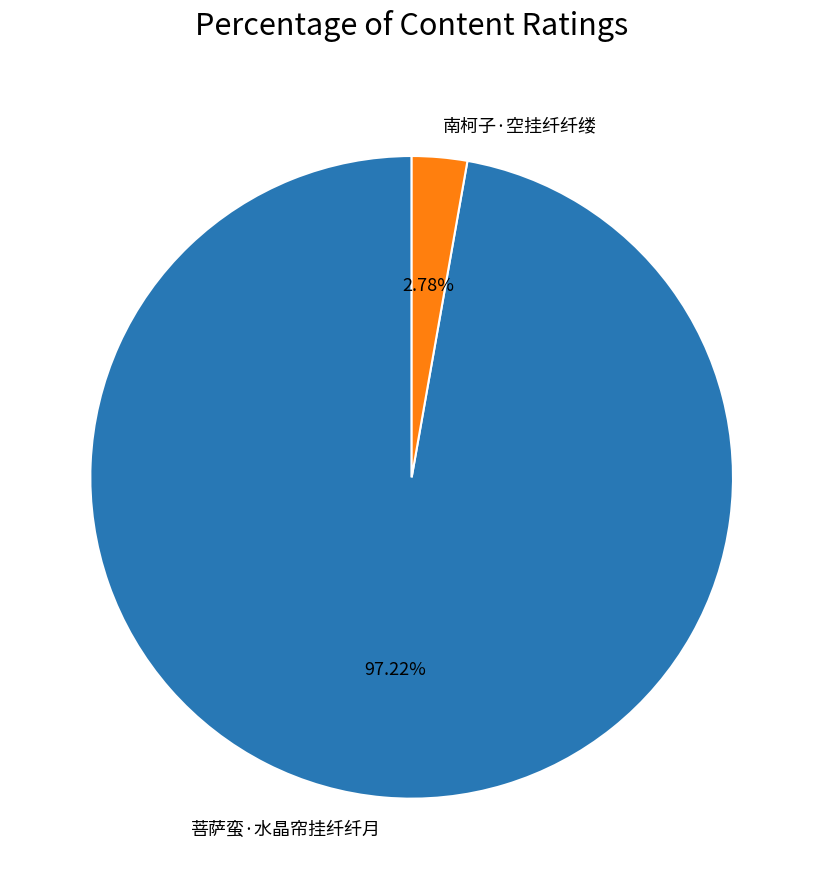

Which slice is the smallest?

南柯子·空挂纤纤缕